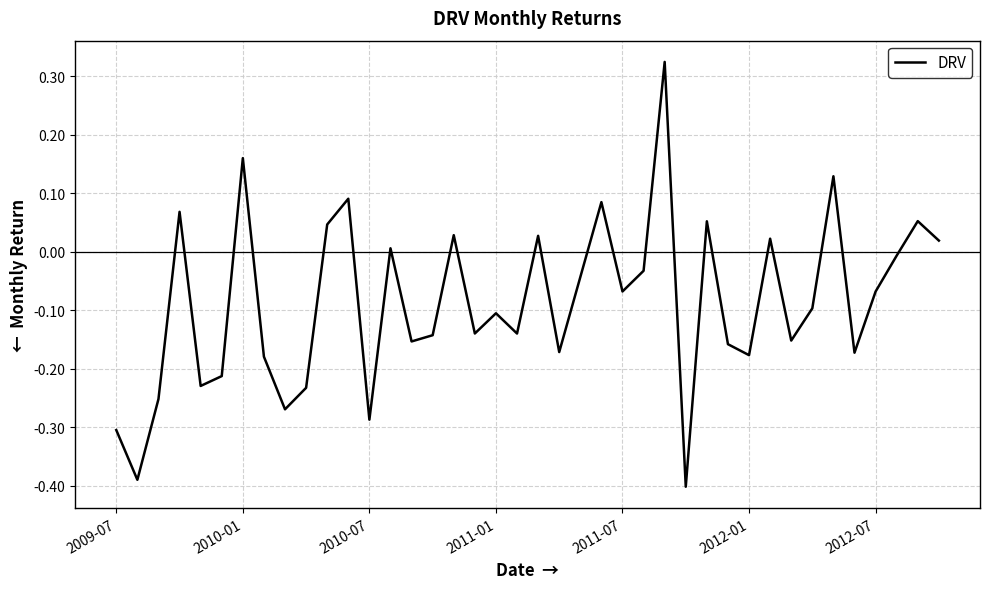

Is this an area chart (filled region under the line)?

No